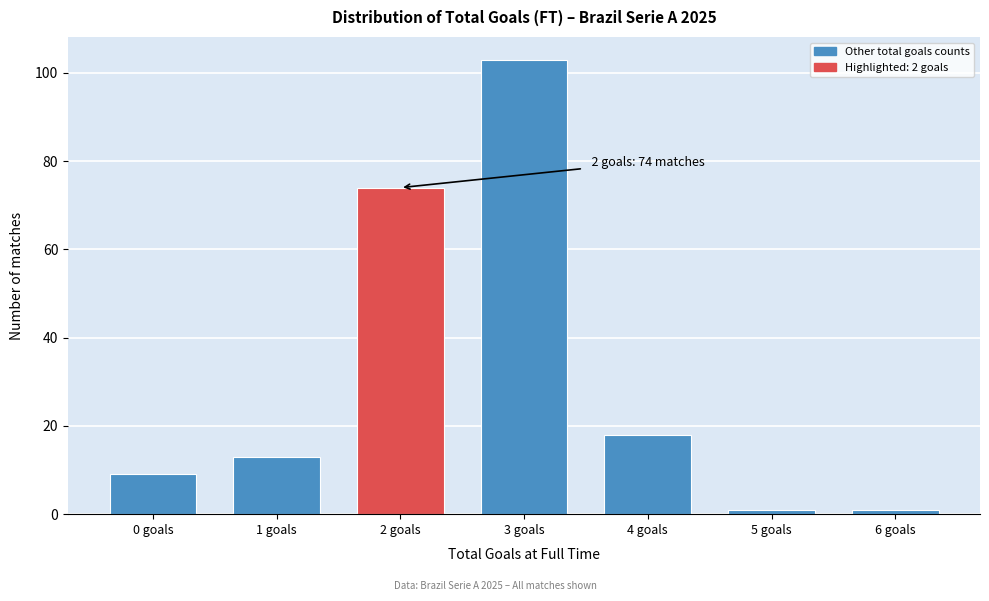

Reading right to left, what are all the values shown in this chart?

1	1	18	103	74	13	9